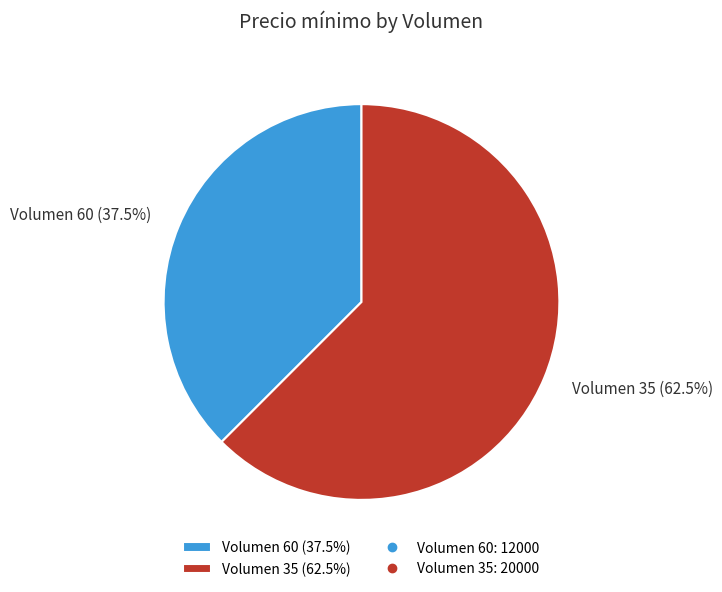

Which slice is the largest?

Volumen 35